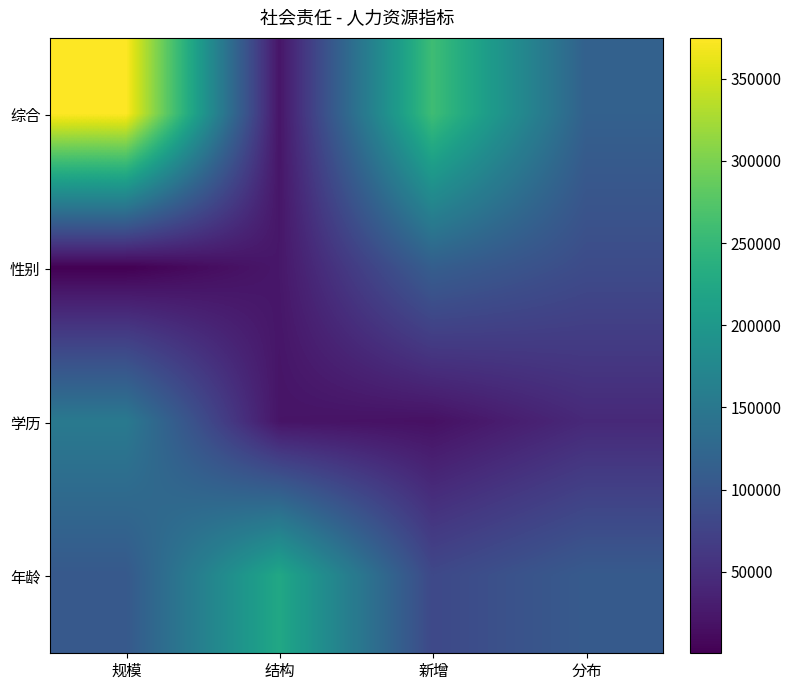

What is the total value across all series at 分布?

353127